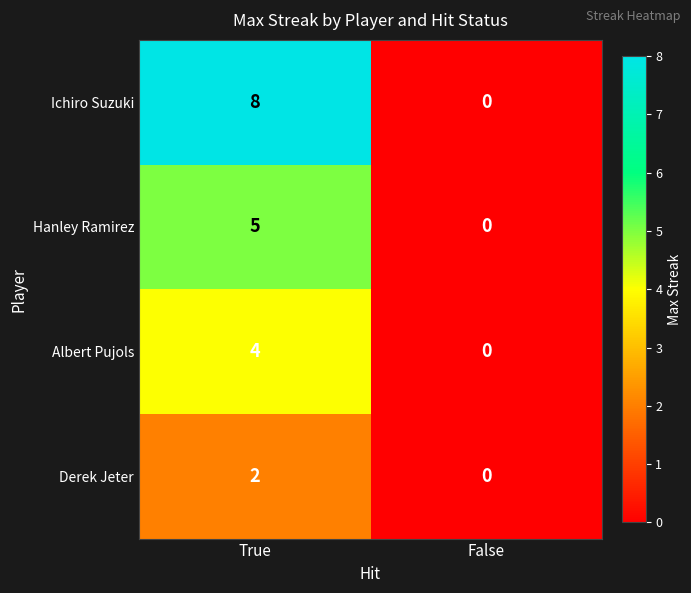

What is the greatest value displayed?

8